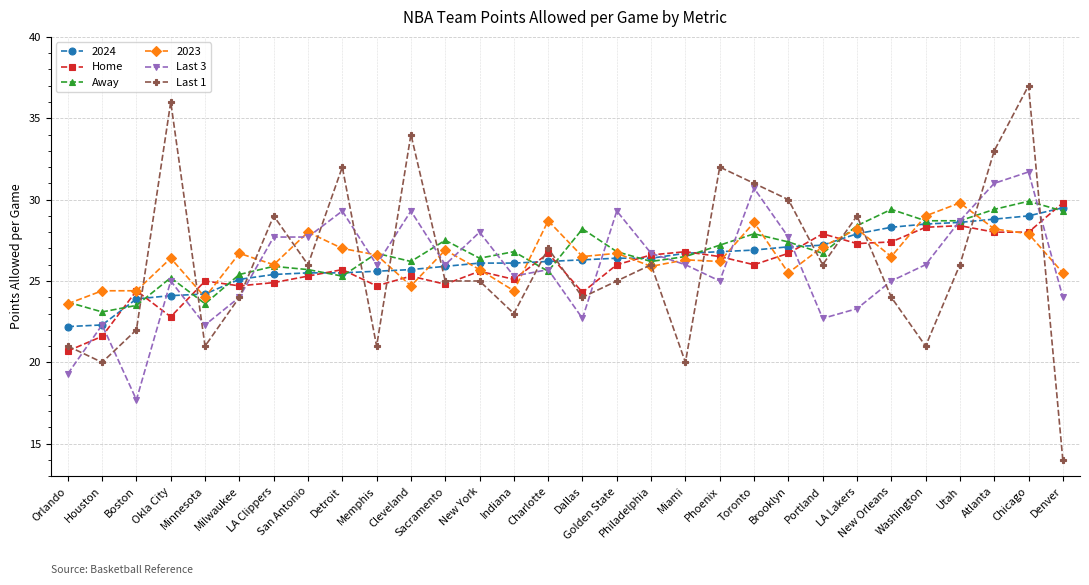

At which category is the sum across all series the highest?

Chicago